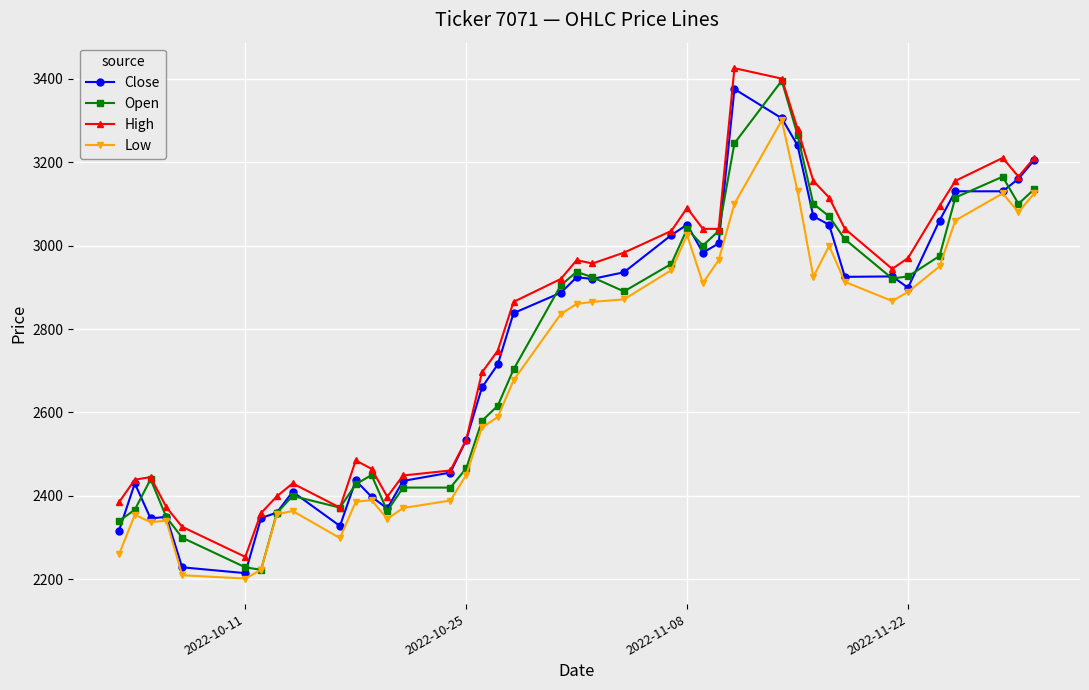

What is the maximum value for Low?

3300